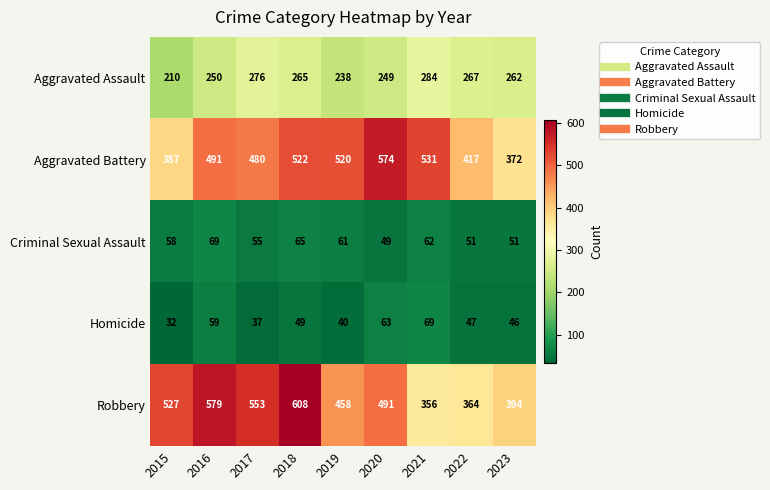

At 2022, list the series in order from largest to smallest.

Aggravated Battery, Robbery, Aggravated Assault, Criminal Sexual Assault, Homicide